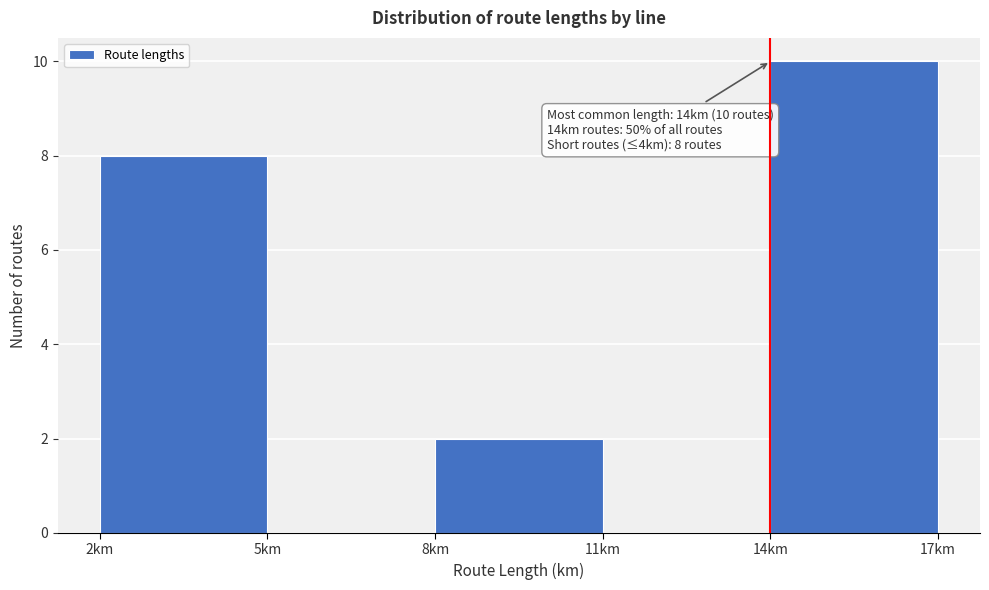

Over which range of the x-axis is the bar tallest?

14 to 17